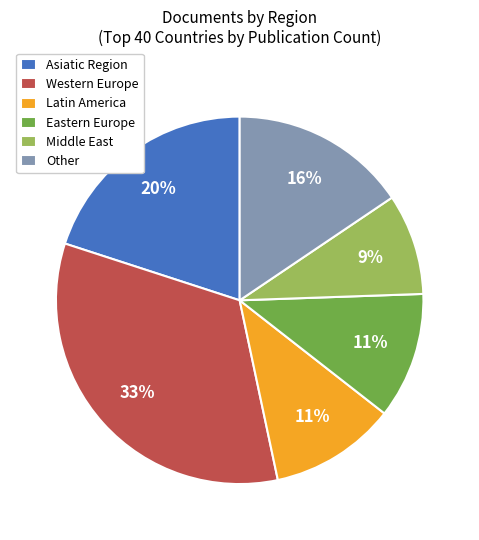

To the nearest percent, what is the average slice percentage?

17%